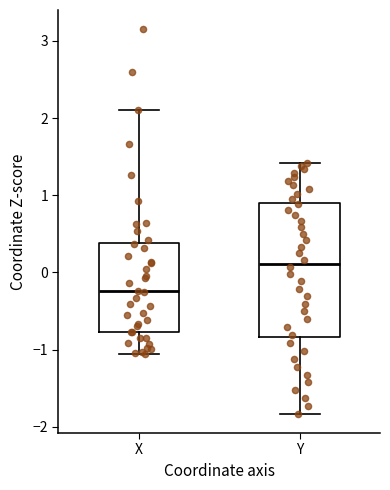

Where does the lower whisker of the box for Y end on the y-axis? The values are not printed on the chart, so give them approximately, as read against the axis.

-1.8